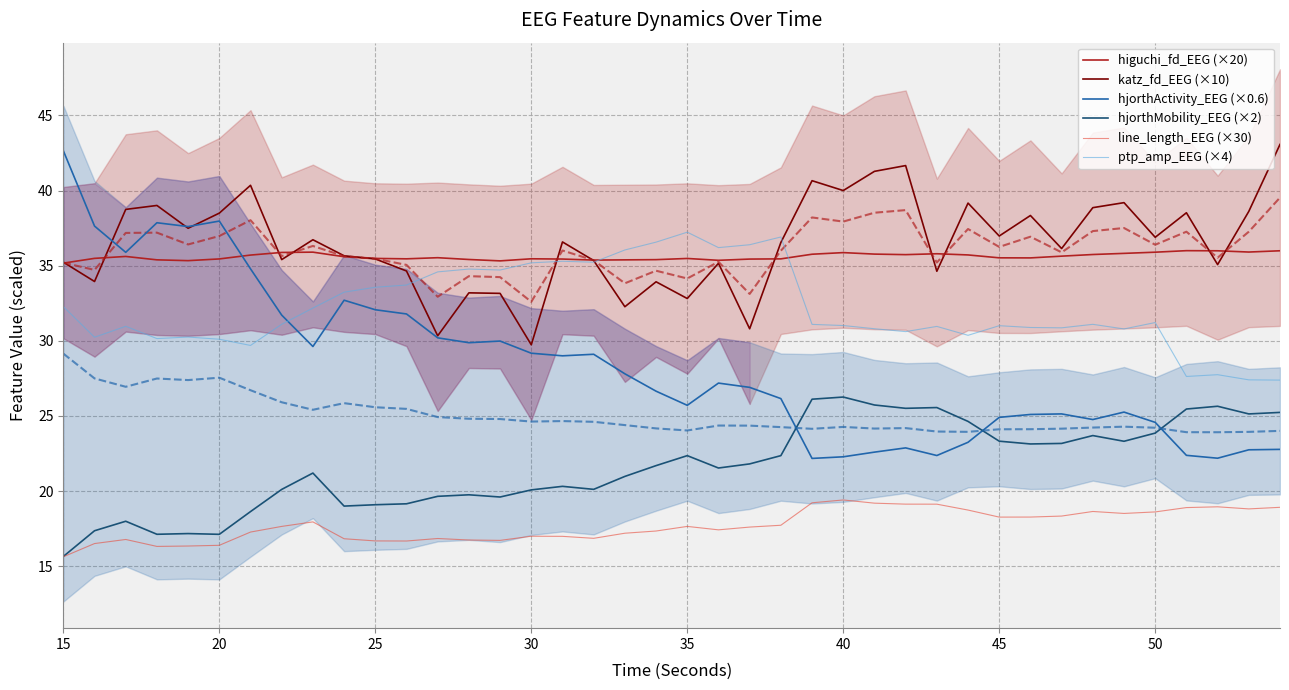

What is the highest value of the higuchi_fd_EEG (×20) series?

36.0